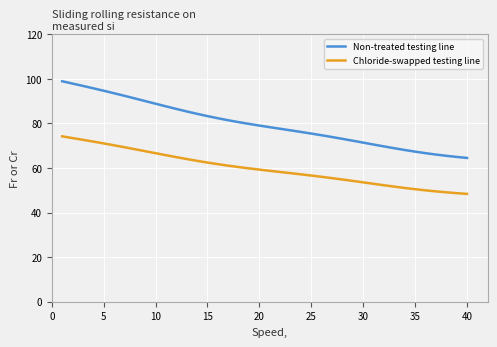

True or false: Non-treated testing line and Chloride-swapped testing line cross at least once.

False